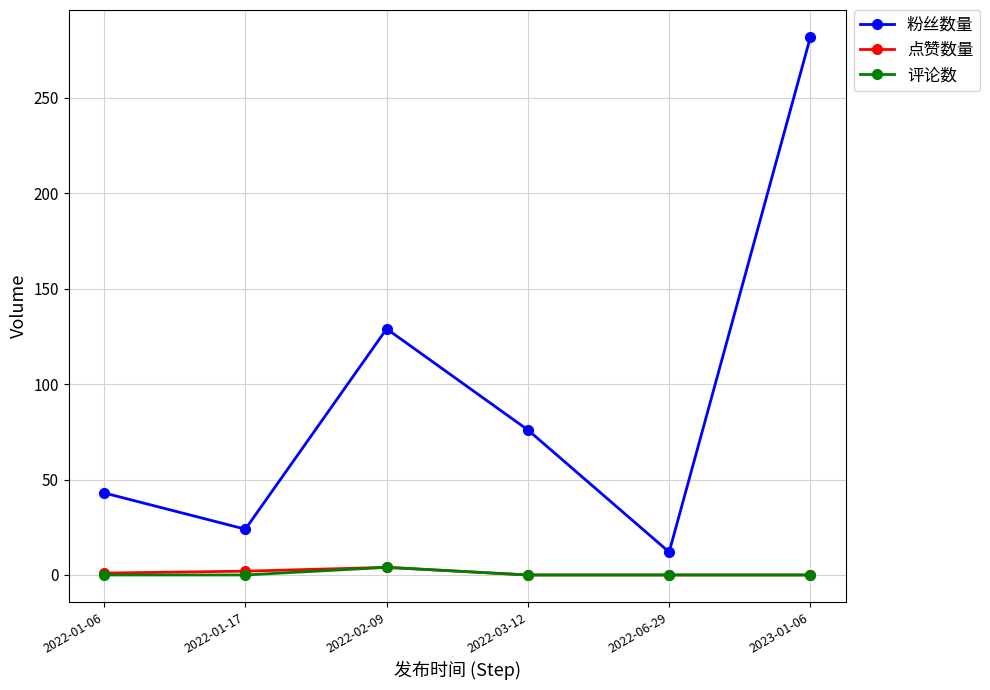

How many series are shown in this chart?

3